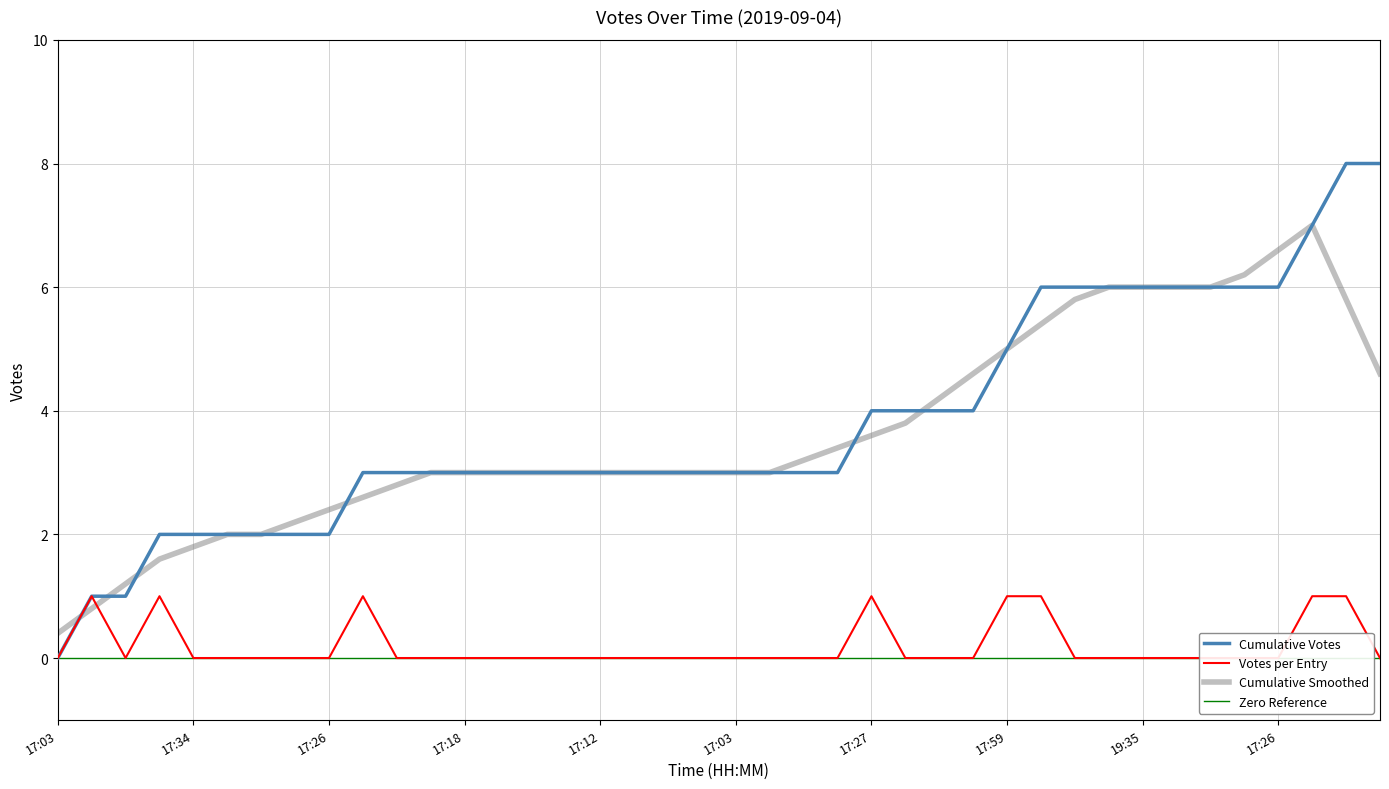

What is the label of the 37th point from the left?

17:26